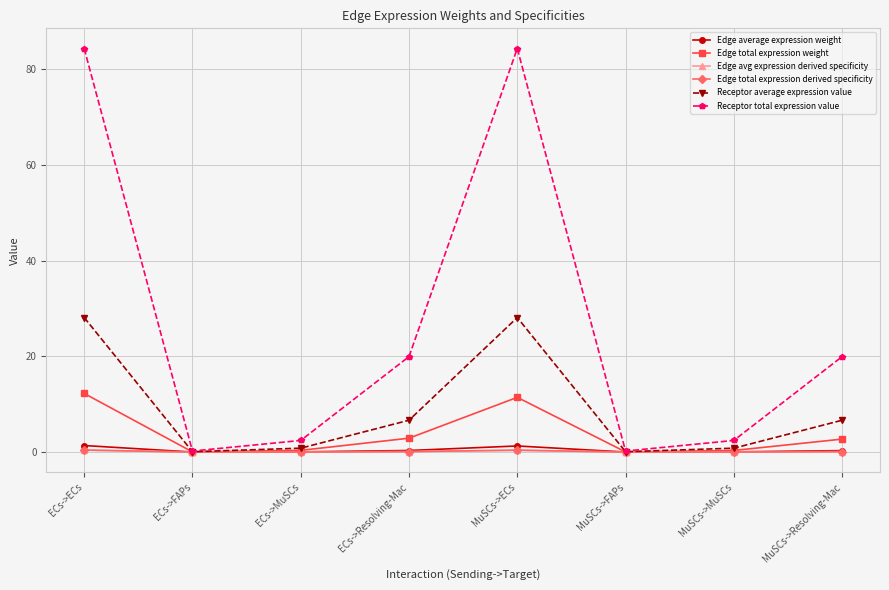

True or false: Edge average expression weight has more than 2 interior local peaks.

False